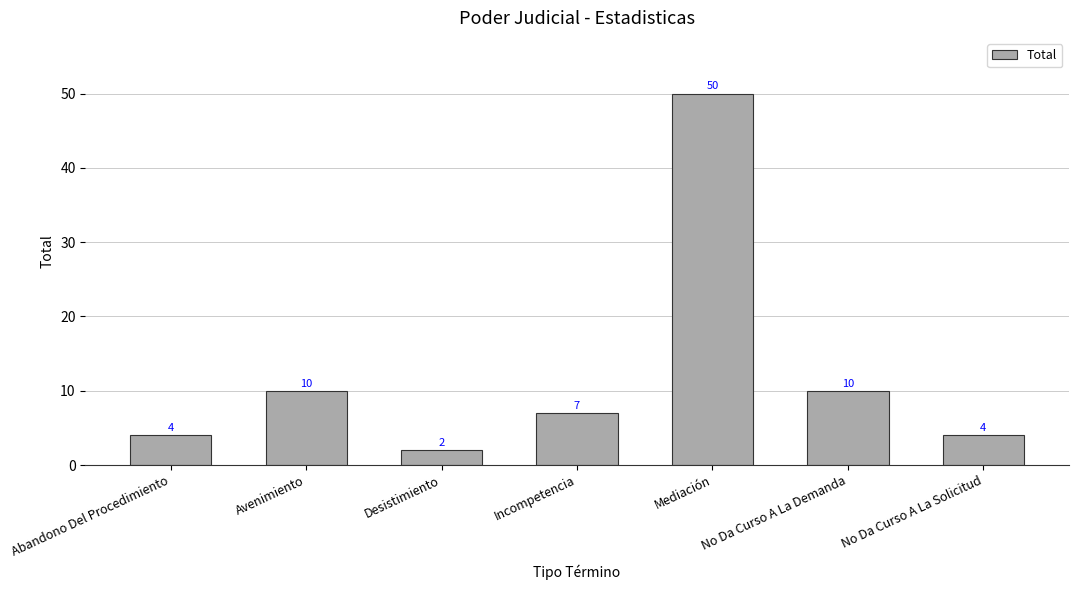

Approximately how many times larger is the value at Mediación compared to Abandono Del Procedimiento?

12.5